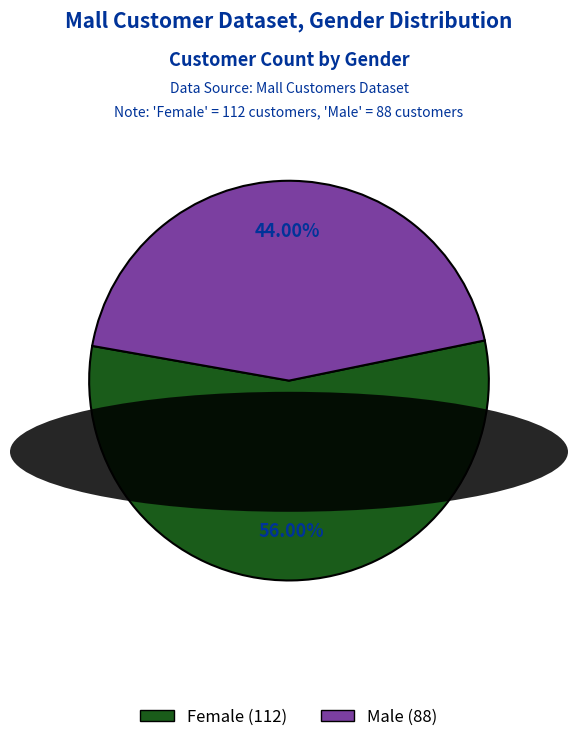

What is the total percentage of Female and Male?

100.0%